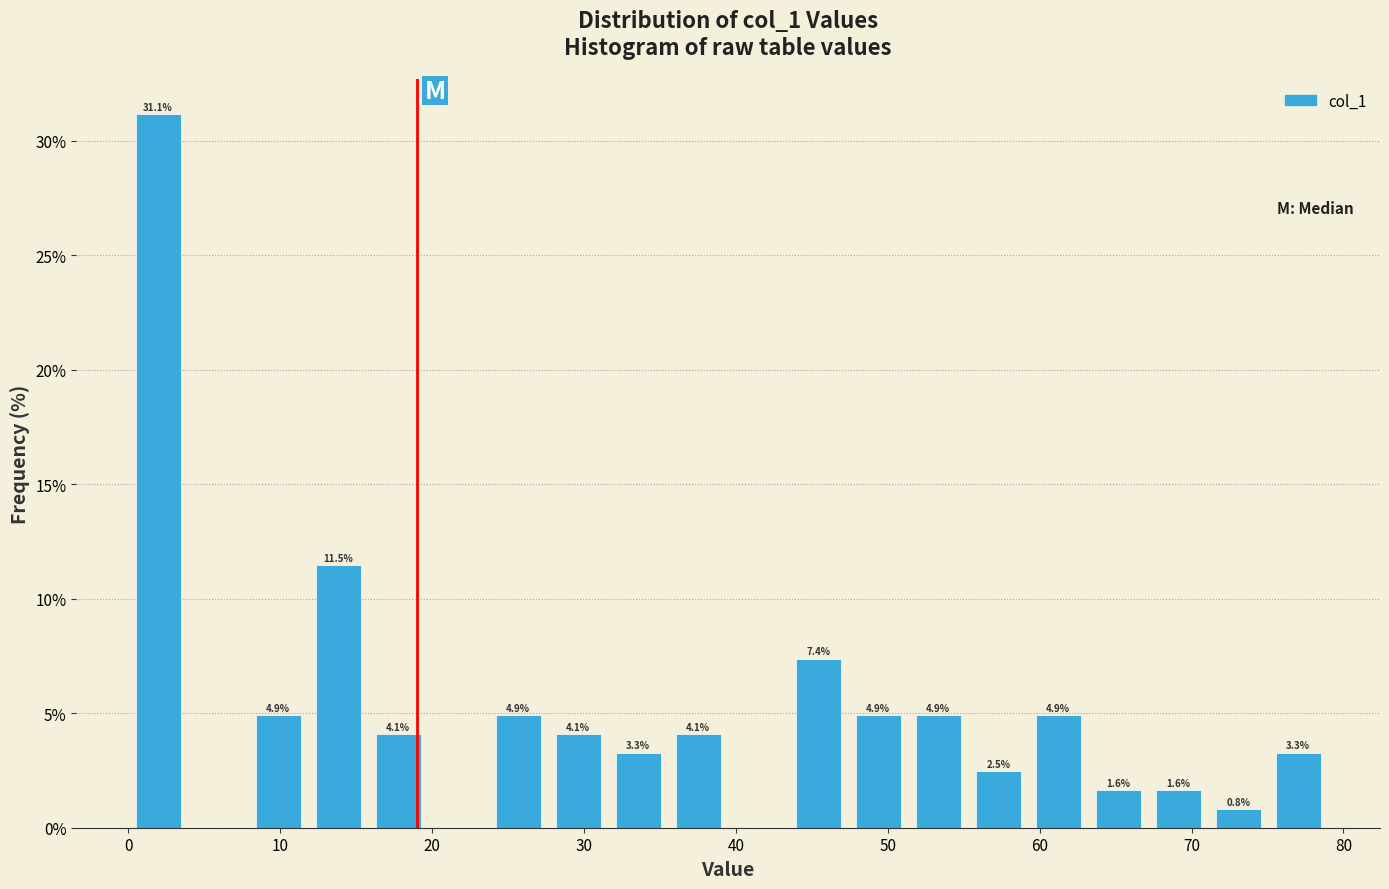

Around what value on the x-axis is the tallest bar? Give the approximate position of its centre, as read against the axis.

2